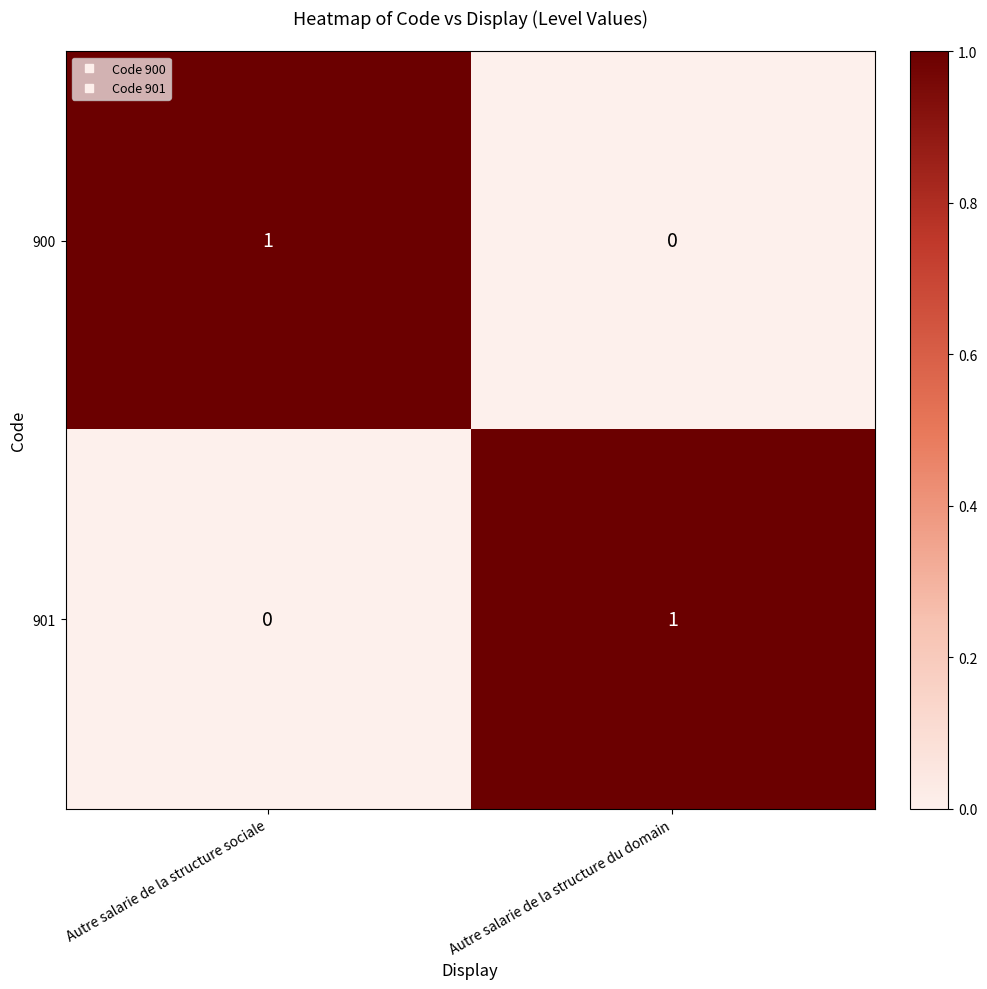

At which label is 901 closest to 0?

Autre salarie de la structure sociale